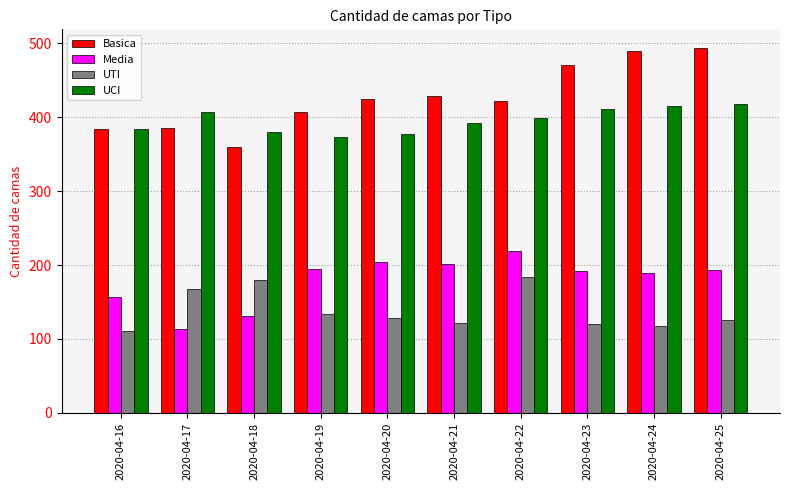

What is the average value of the Media series?

180